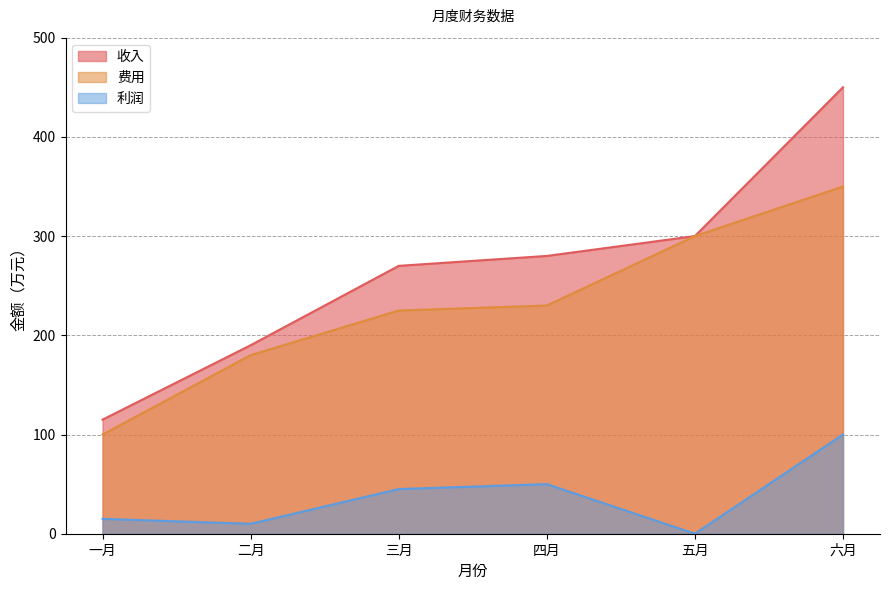

Is the value of 费用 at 二月 greater than the value of 利润 at 二月?

Yes